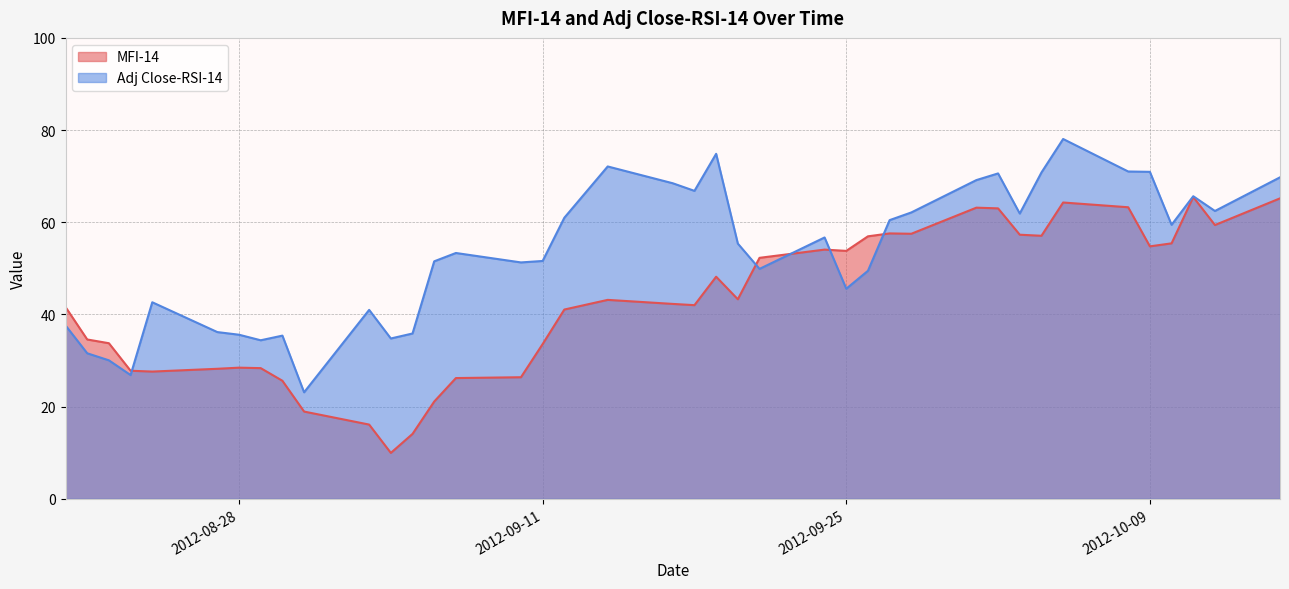

What is the minimum value shown in the chart?

10.0